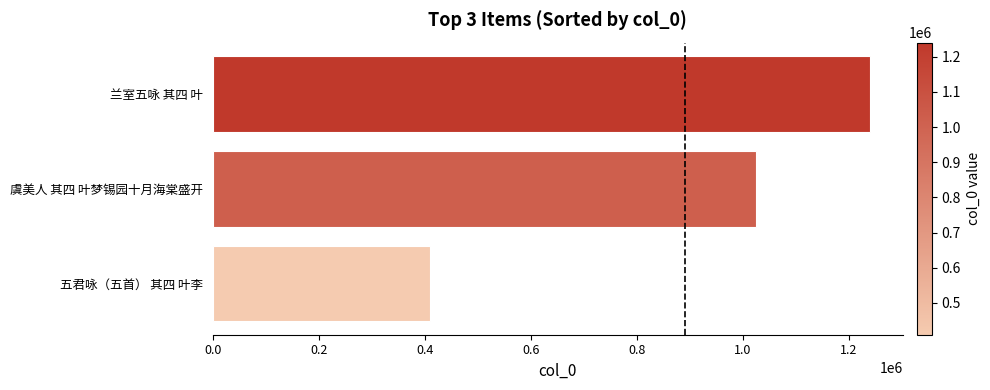

How many bars are there in total?

3